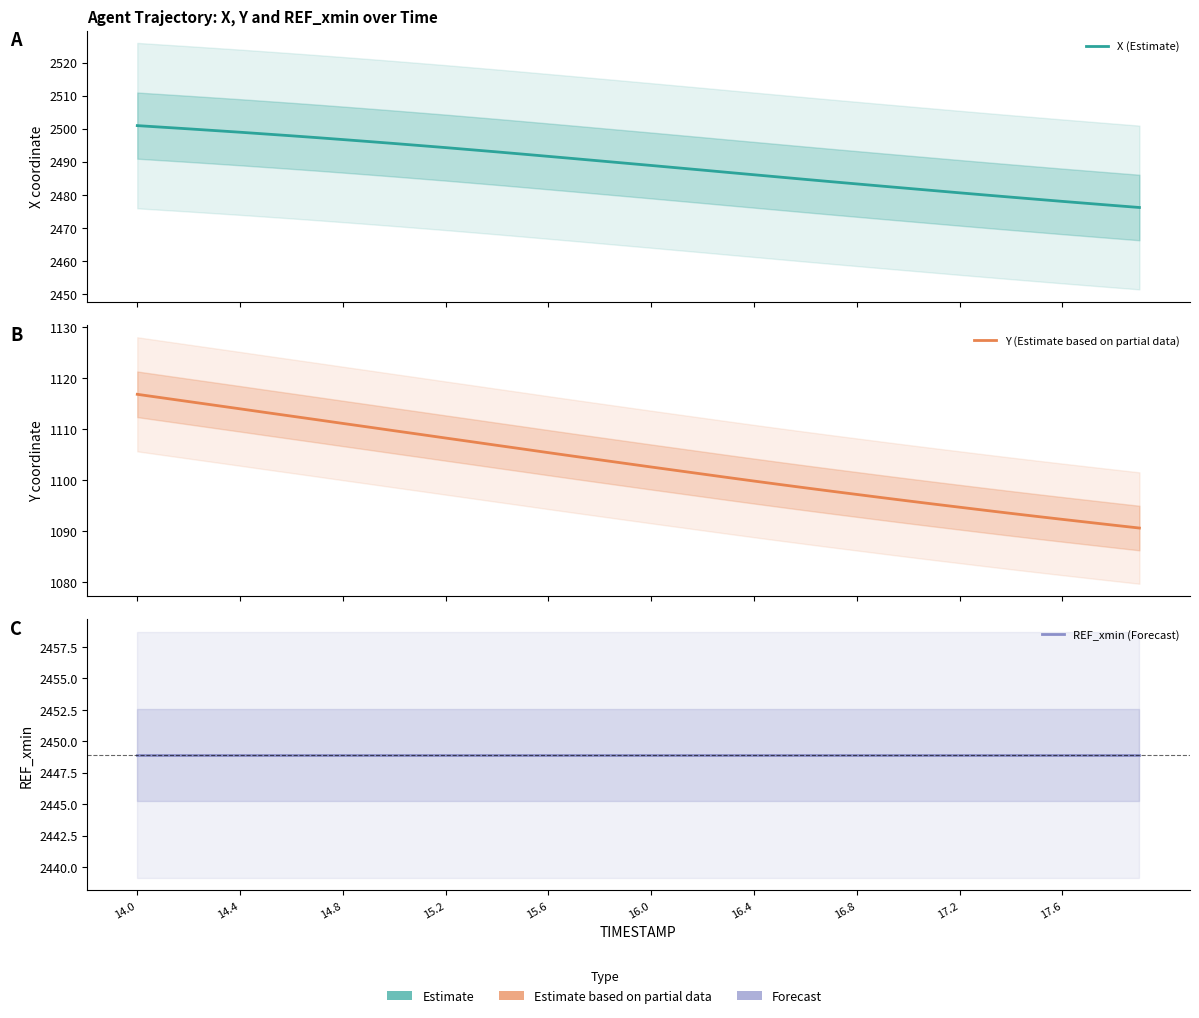

What is the value of the X (Estimate) point at the 34th from the left?

2479.9